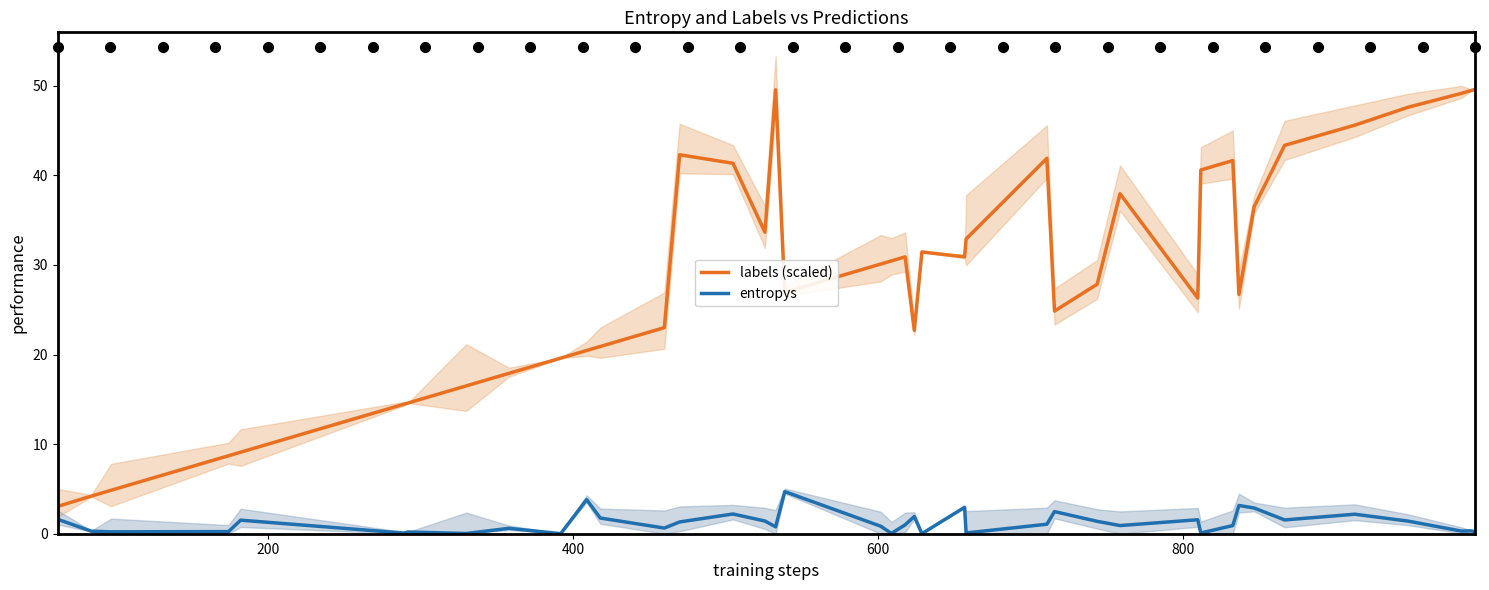

In entropys, how many points are lower than both neighbors (excluding endpoints)?

13